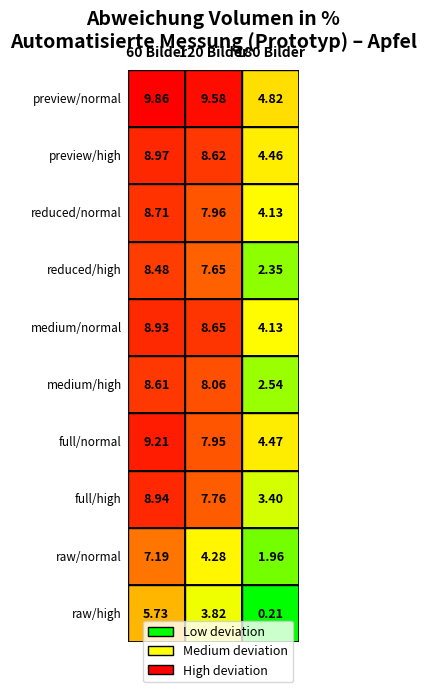

What is the maximum value for preview/normal?

9.9